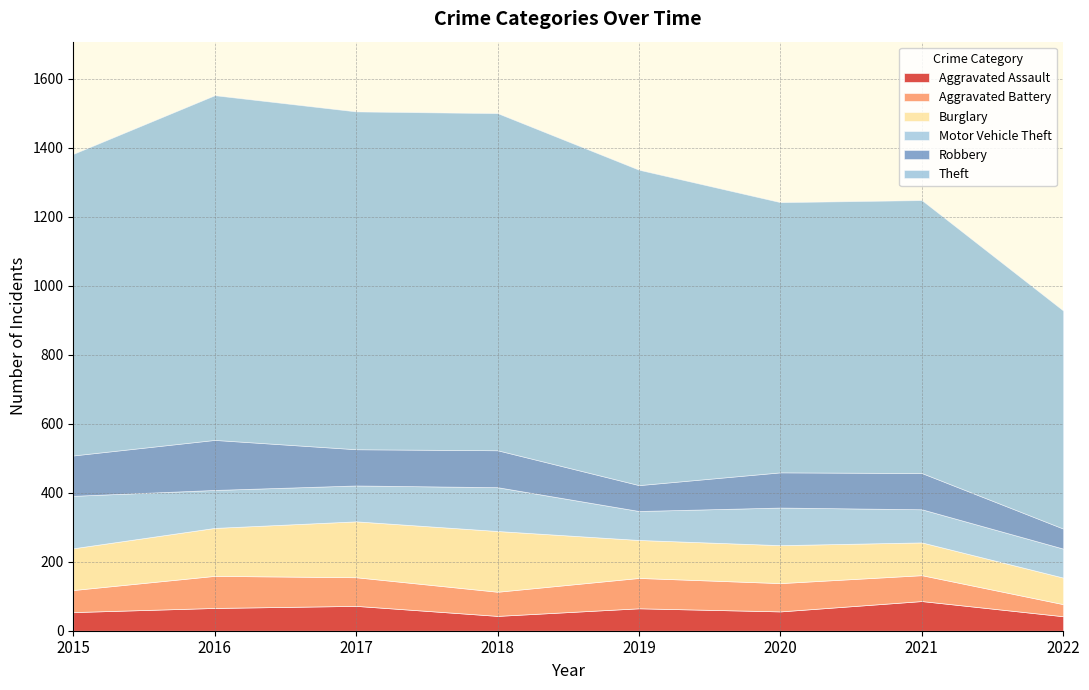

At which label is Theft closest to 815?

2021